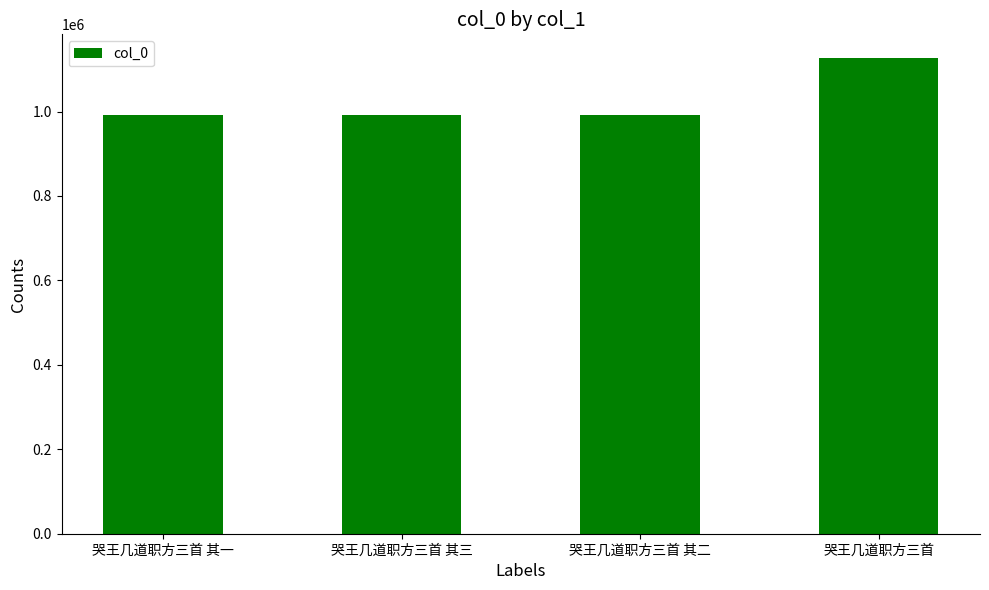

What is the smallest value displayed?

991471